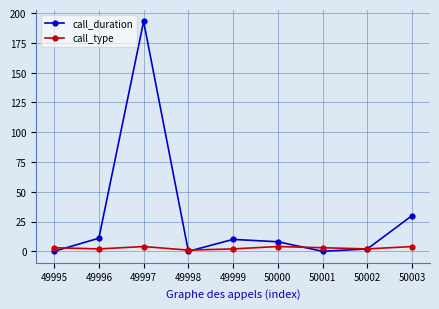

Does the chart have visible grid lines?

Yes